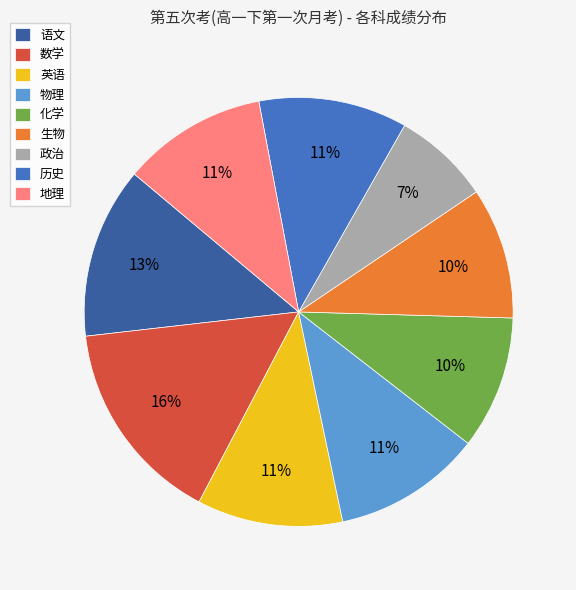

True or false: 数学 accounts for 16% of the total.

True